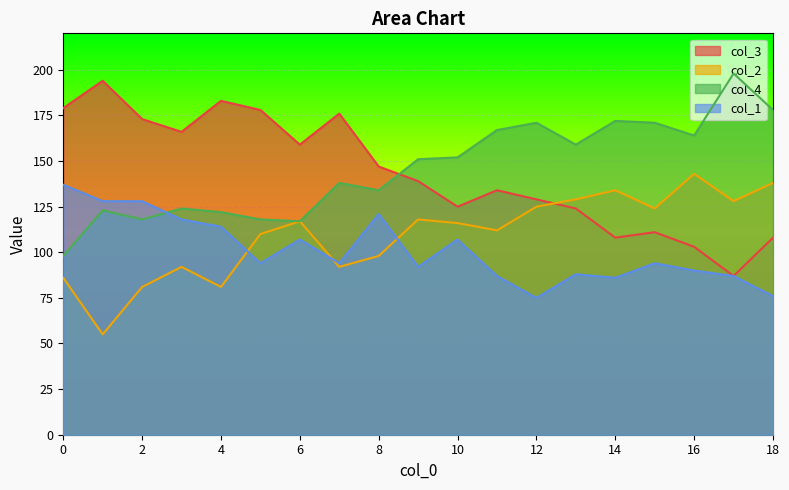

How many lines are shown in the chart?

4